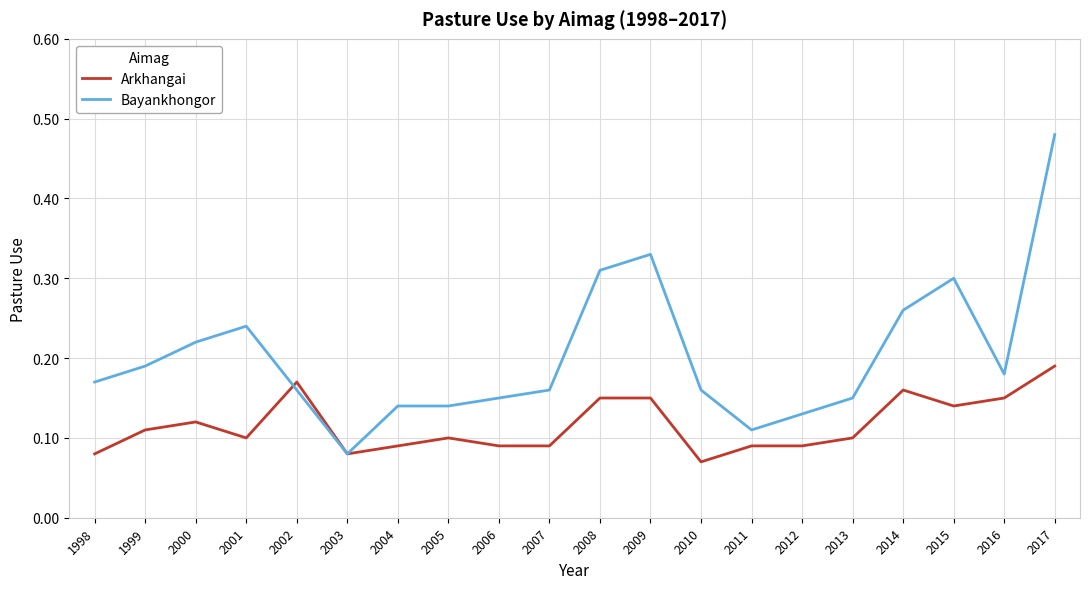

Which category has the highest value in the Bayankhongor series?

2017